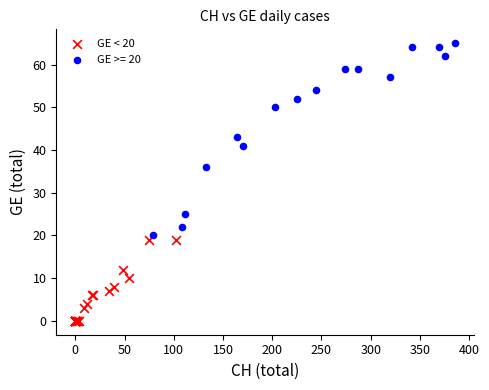

Which series has the largest Y range (max minus min)?

GE >= 20